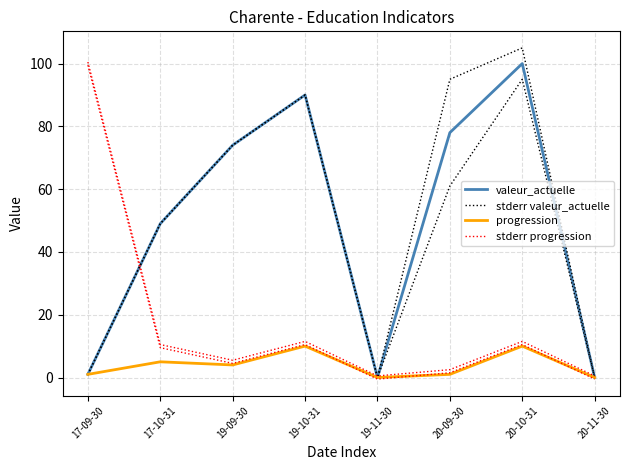

Rank the series by their maximum value, from highest to lowest.

stderr valeur_actuelle, stderr progression, valeur_actuelle, progression